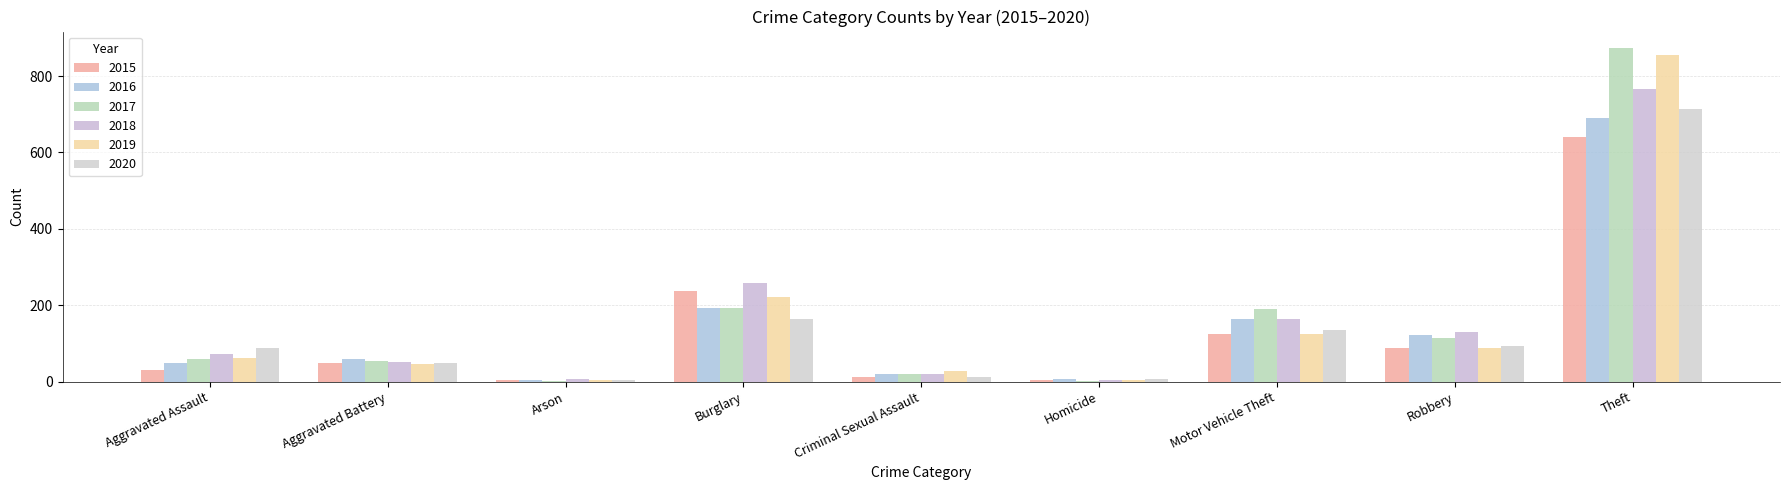

Which label corresponds to the largest value in the chart?

Theft